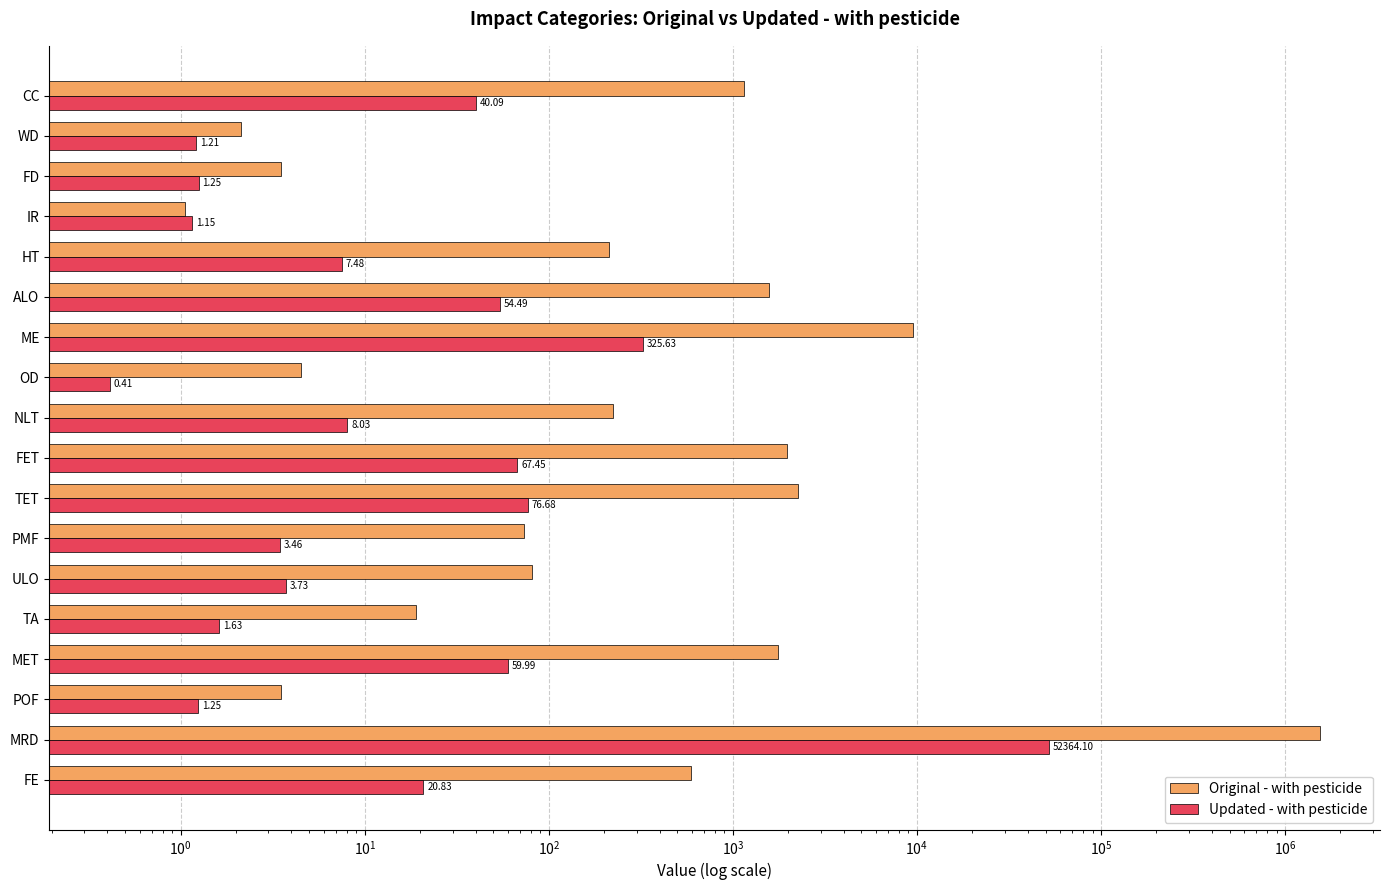

How many data points in Updated - with pesticide are above 8?

9